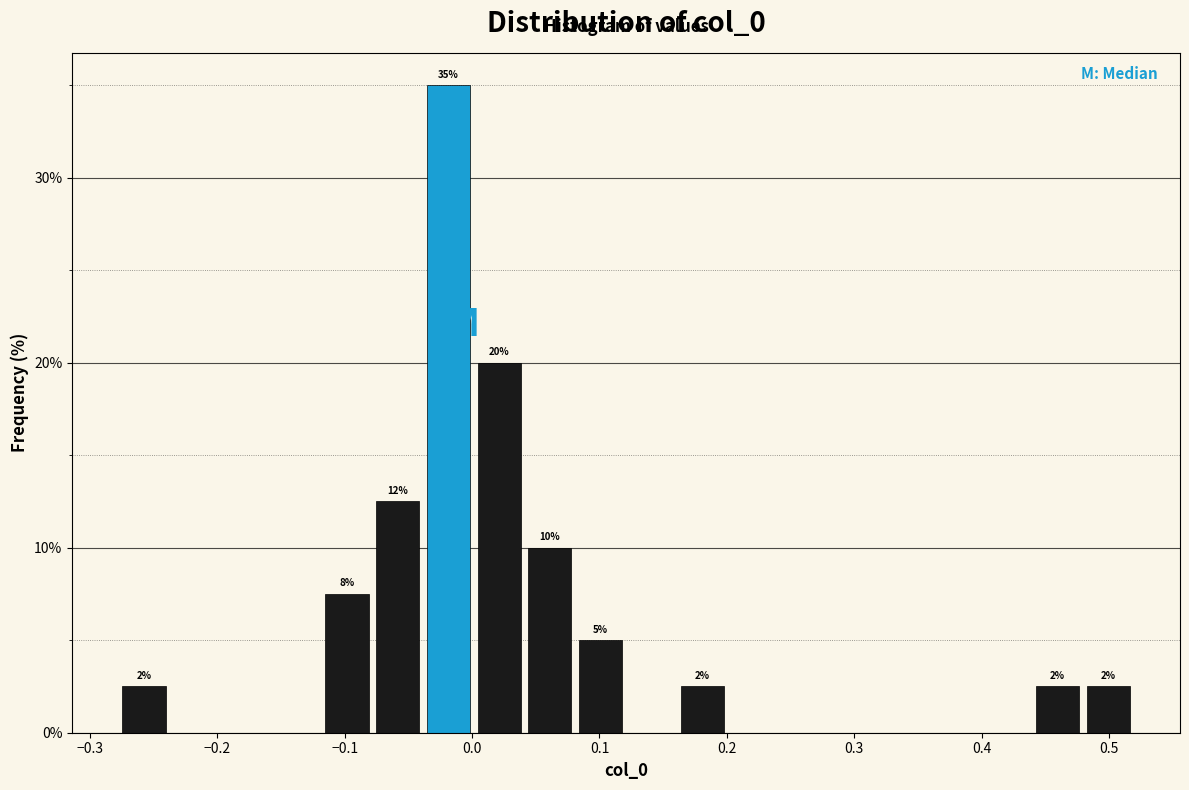

Around what value on the x-axis is the tallest bar? Give the approximate position of its centre, as read against the axis.

-0.02